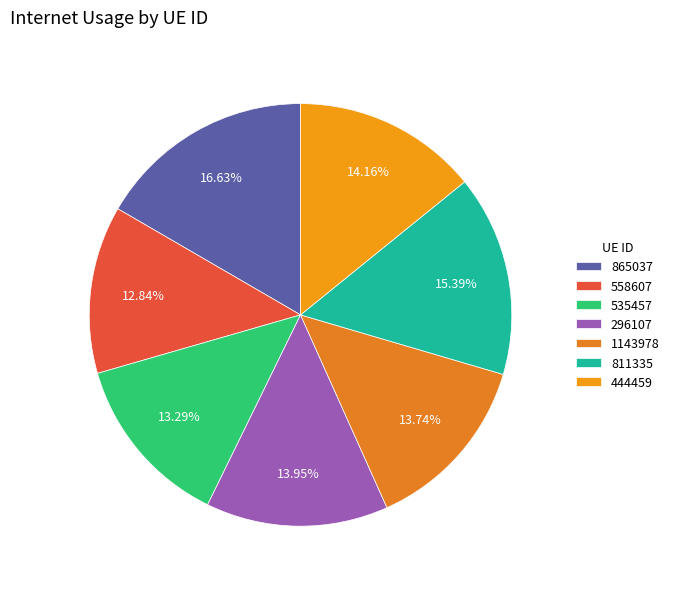

To the nearest percent, what is the average slice percentage?

14%